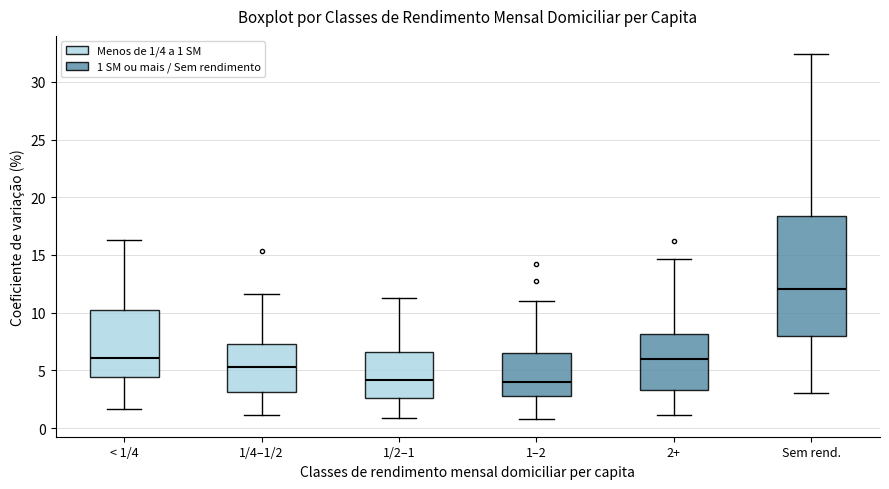

Where does the lower whisker of the box for Sem rend. end on the y-axis? The values are not printed on the chart, so give them approximately, as read against the axis.

3.0